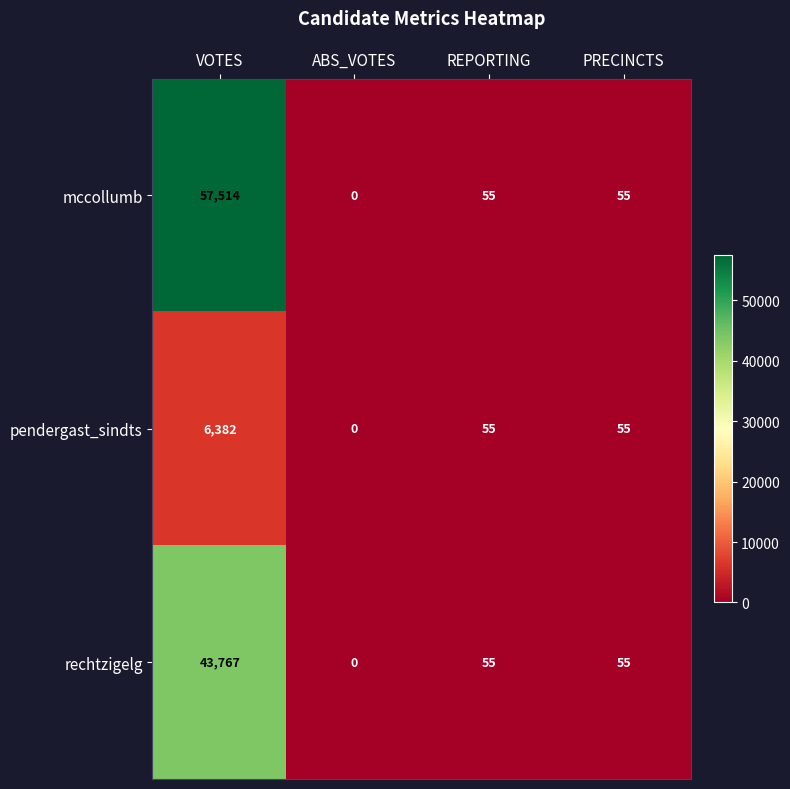

What is the difference between the maximum and minimum values in the rechtzigelg series?

43767